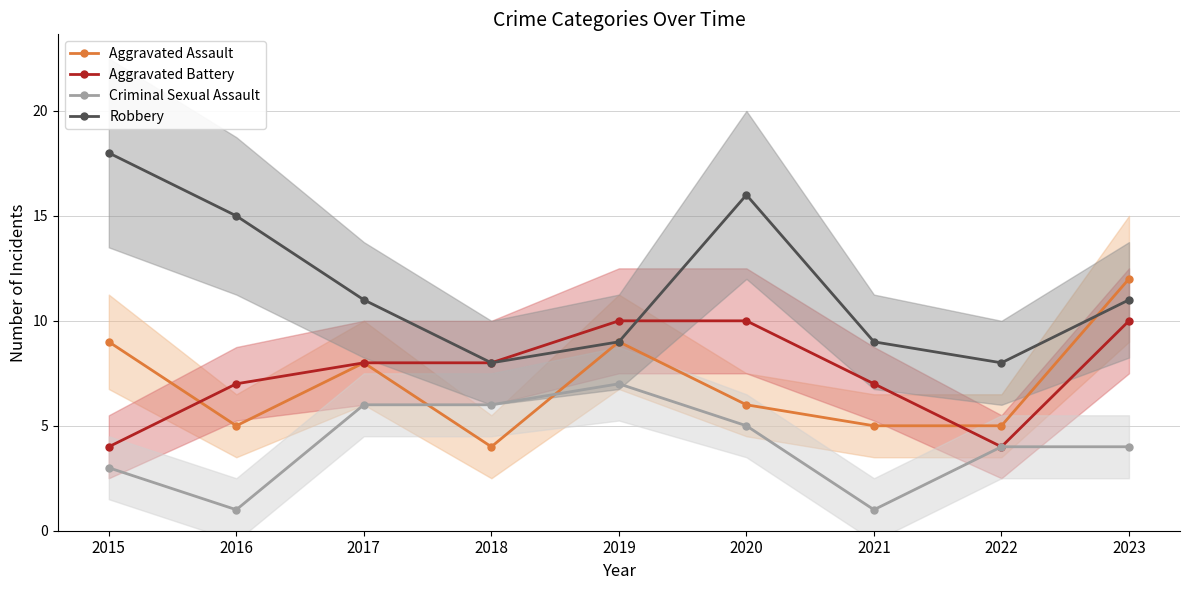

How many lines are shown in the chart?

4